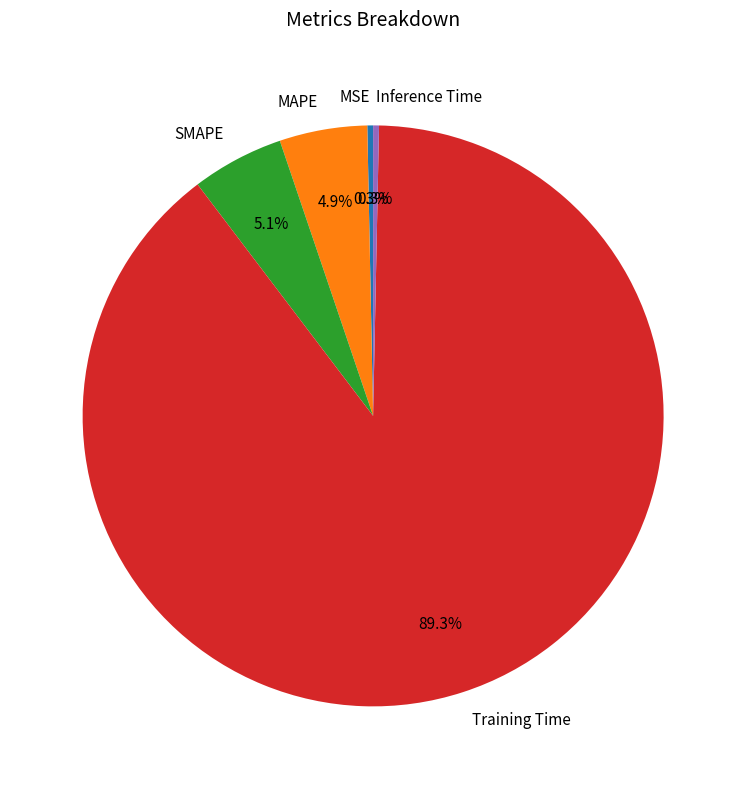

Does MSE account for over 50% of the chart?

No